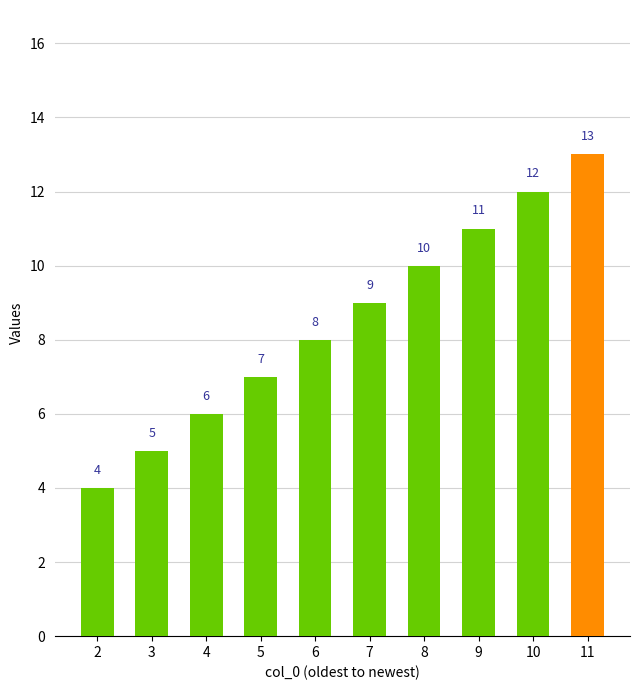

What is the sum of the values at 8 and 6?

18